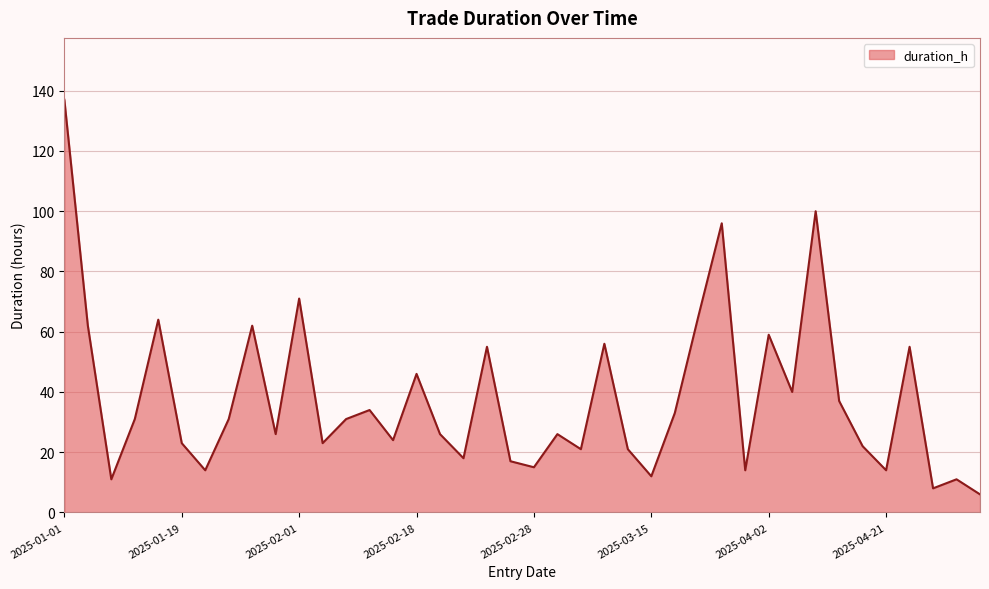

What is the difference between the maximum and minimum values?

131